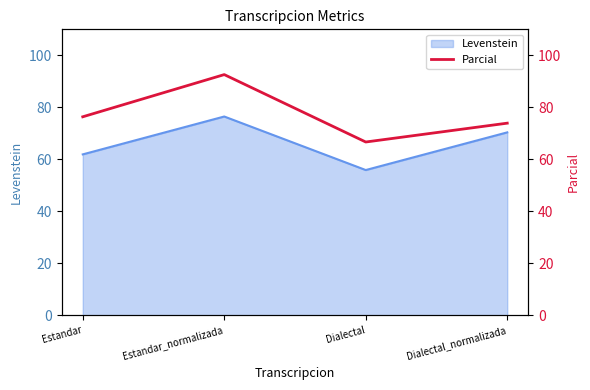

Rank the categories by value from highest to lowest.

Estandar_normalizada, Estandar, Dialectal_normalizada, Dialectal